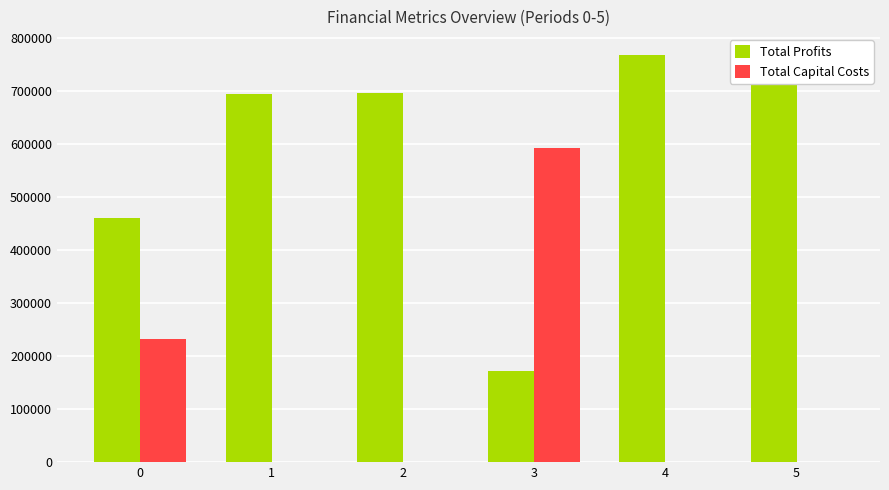

Between 4 and 2, which is larger?

4